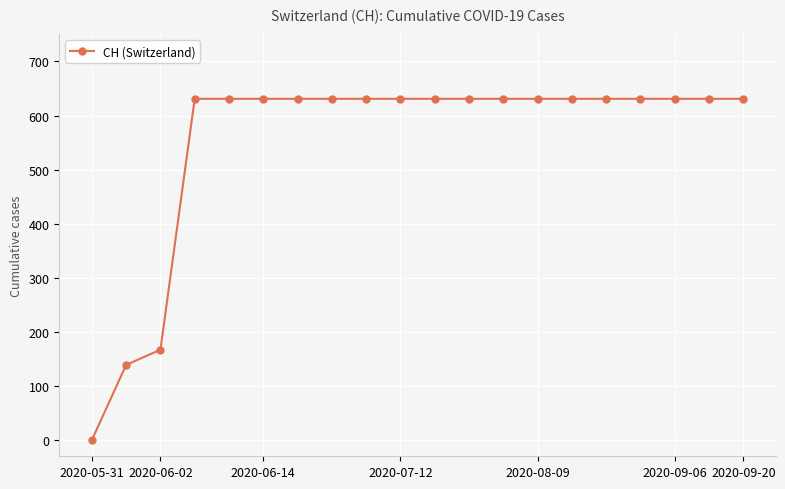

What is the value of the 15th point from the left?

631